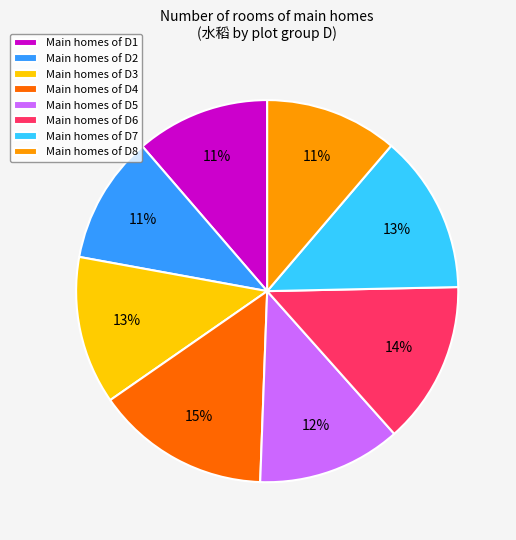

Is there any slice that represents more than half of the pie?

No